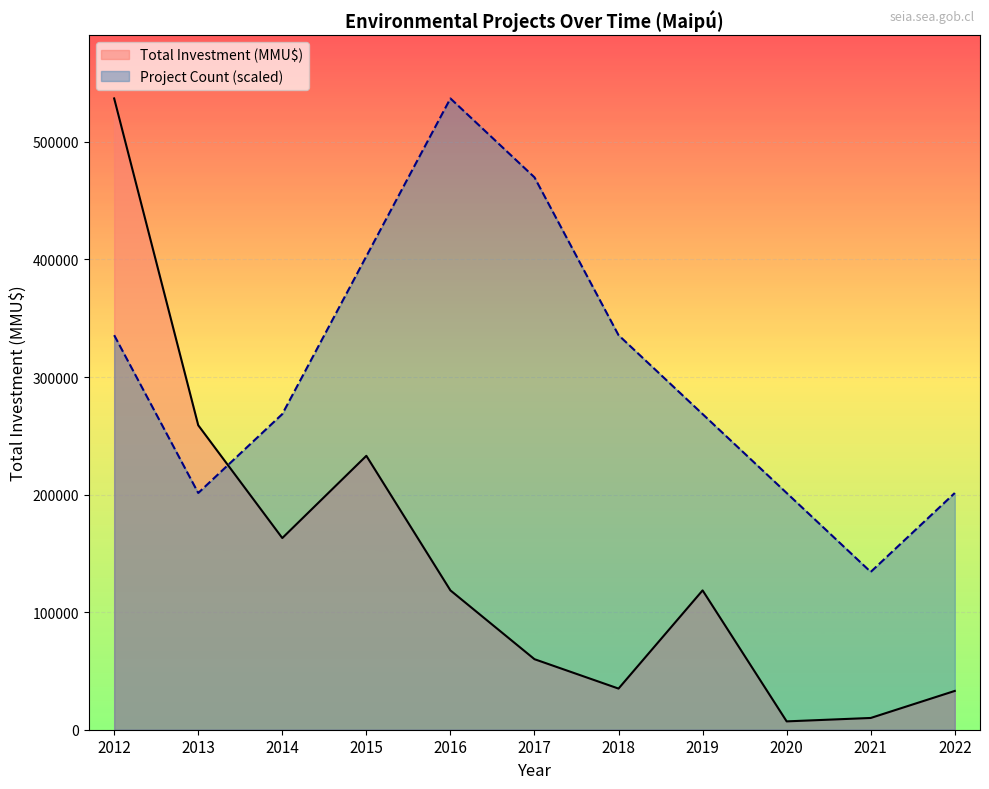

At which category does the chart reach its minimum across all series?

2020